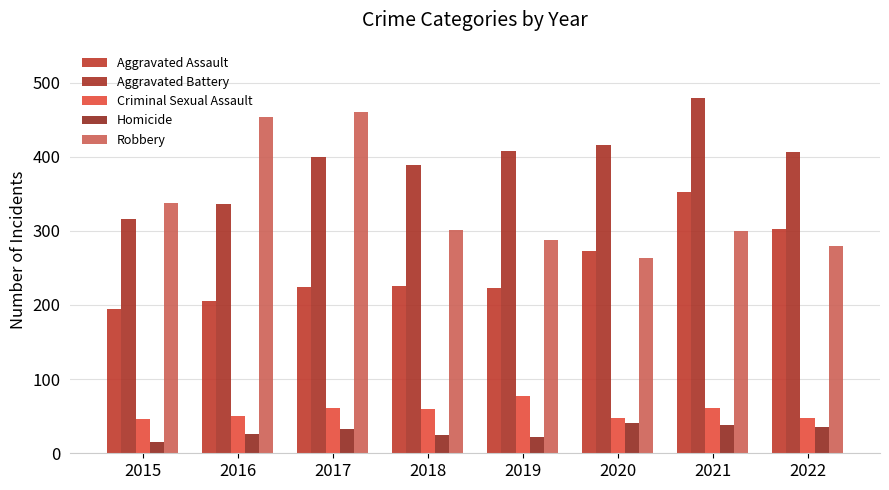

What is the total value across all series at 2016?

1072